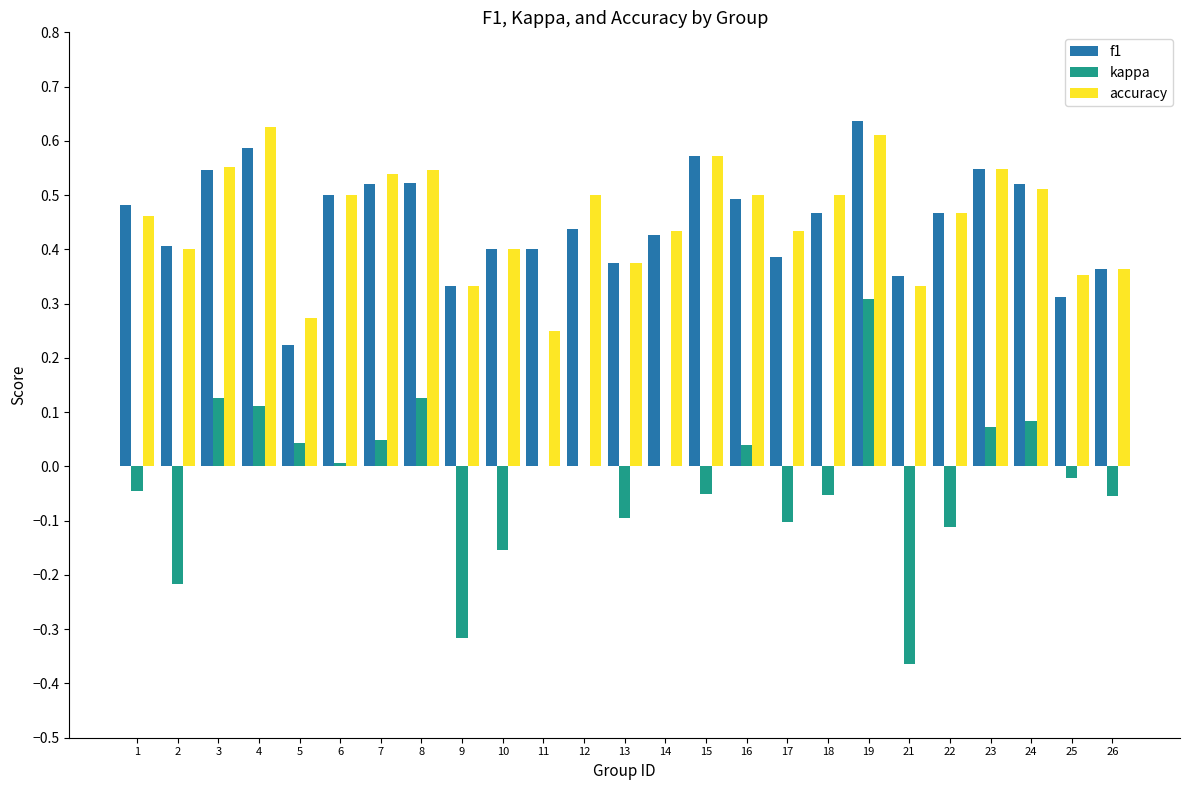

True or false: kappa has a value of 0.1 at 8.

True